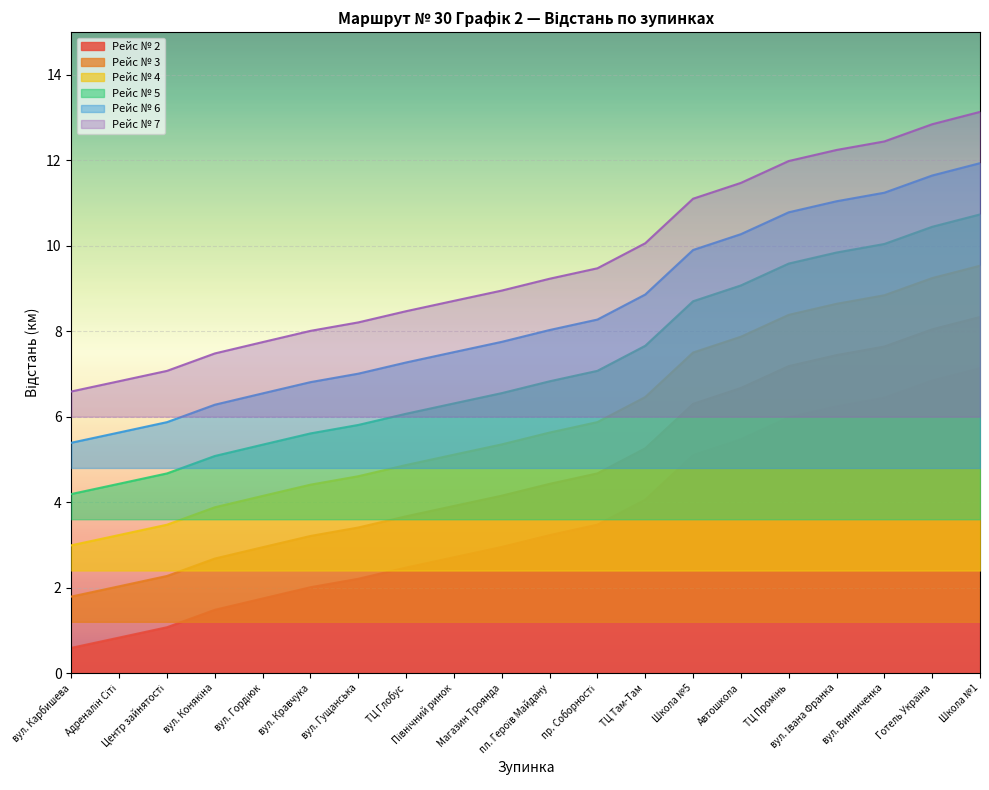

How many lines are shown in the chart?

6